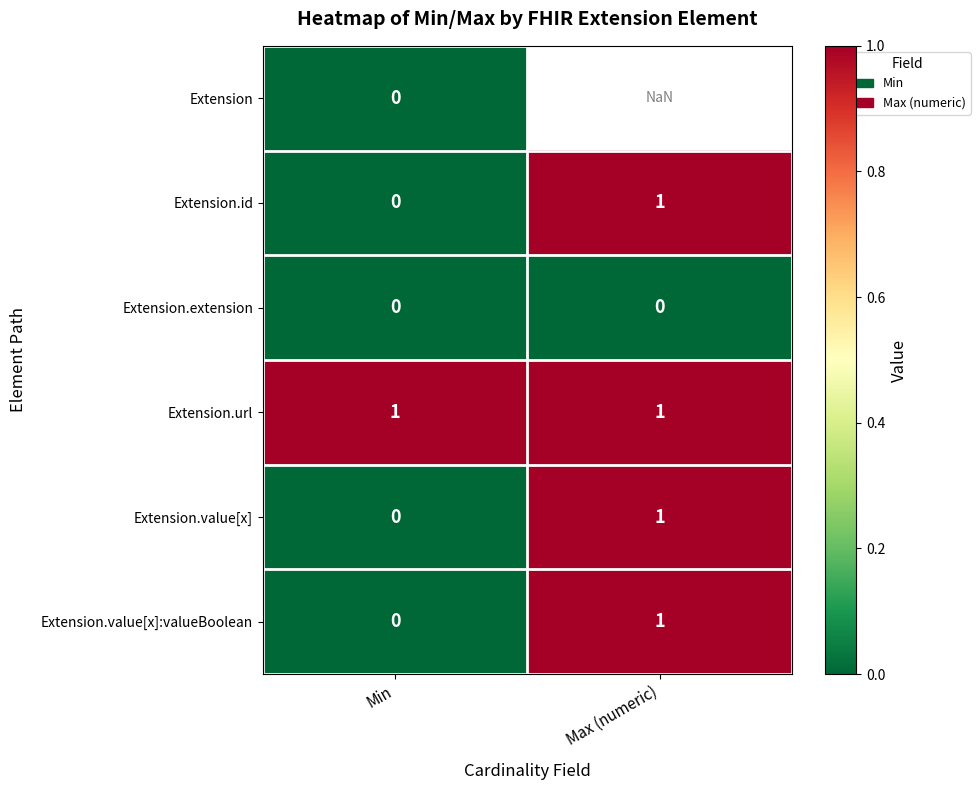

What is the total value across all series at Min?

1.0